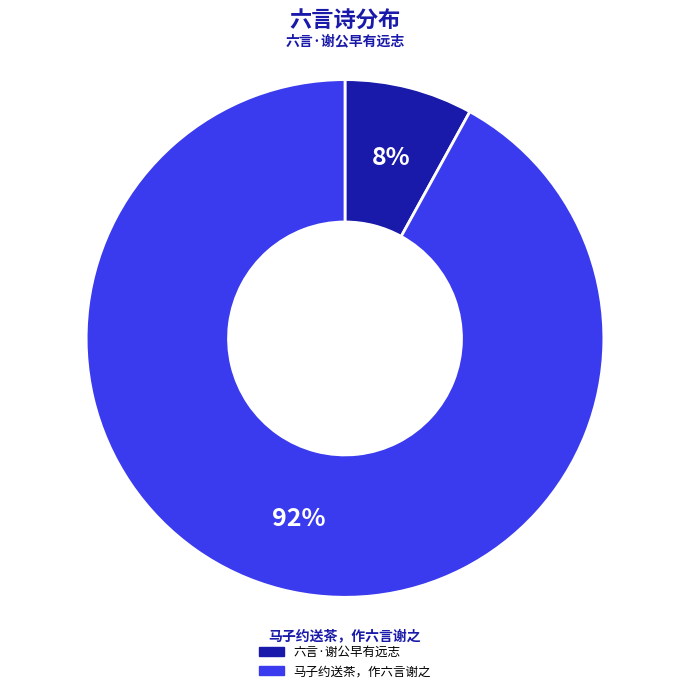

Is the sum of 马子约送茶，作六言谢之 and 六言·谢公早有远志 greater than half?

Yes